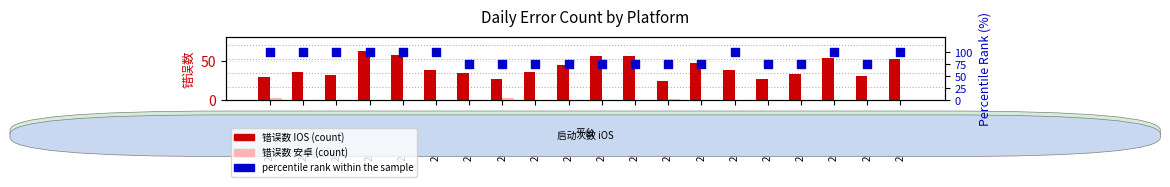

What are all the series names shown in the legend?

错误数 IOS, 错误数 安卓, percentile rank within the sample